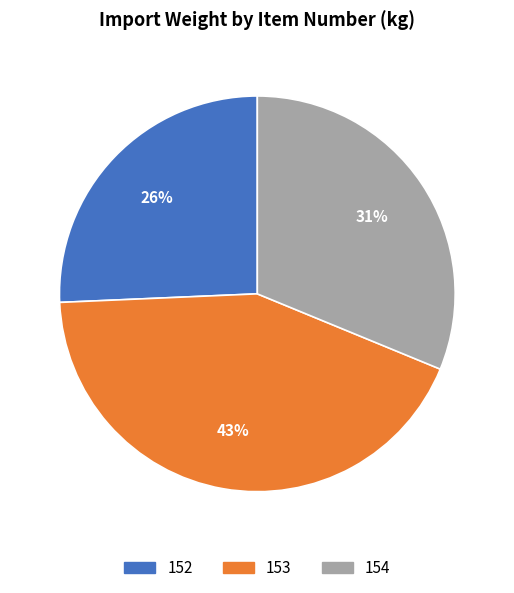

To the nearest percent, what percentage of the pie is 153?

43%